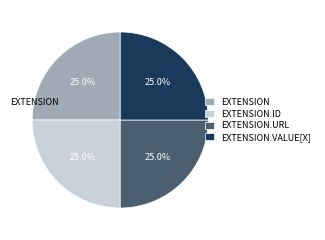

Is EXTENSION.ID the majority of the pie?

No